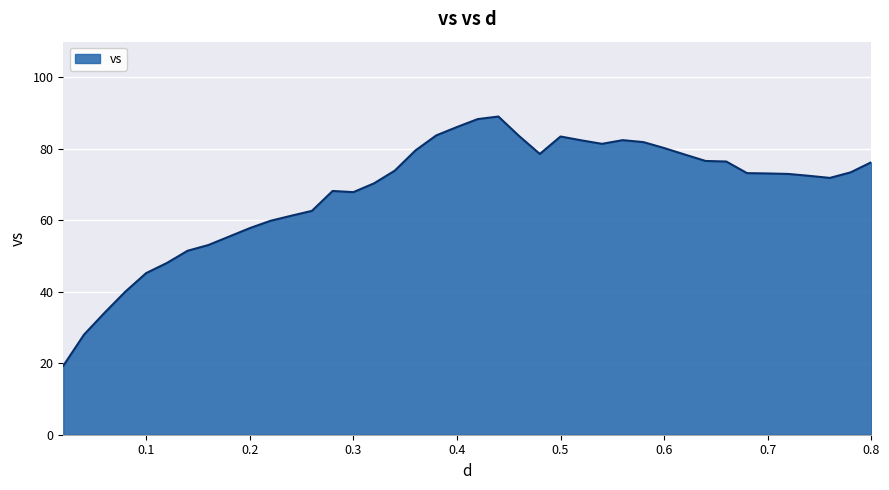

What is the minimum value shown in the chart?

19.3